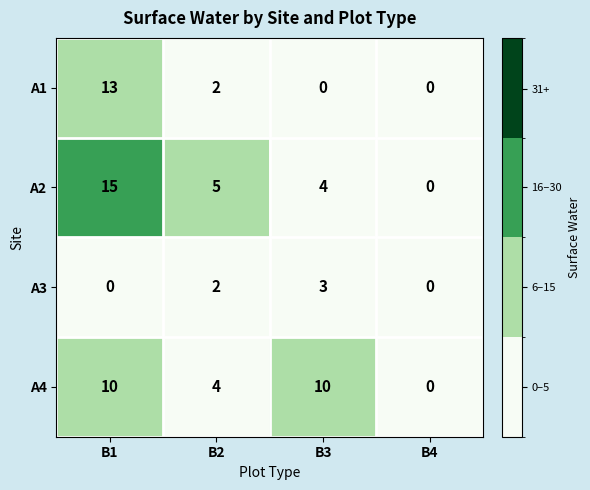

How many data points does each series have?

4